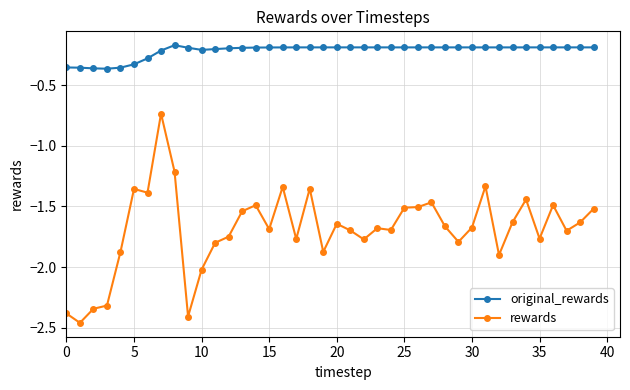

Rank the series by their maximum value, from lowest to highest.

rewards, original_rewards